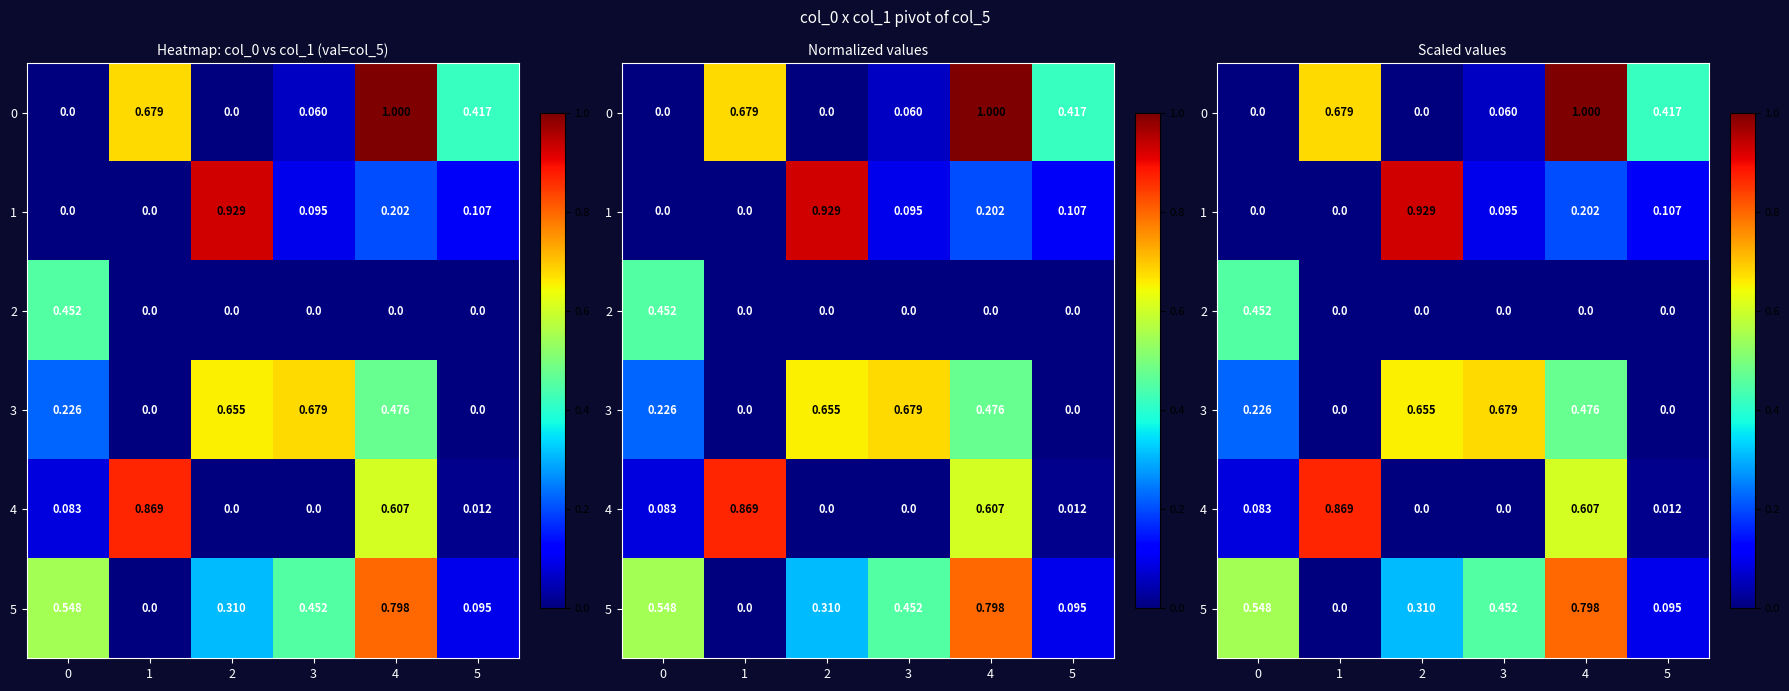

The value of 0 at 2 is 0.5. True or false?

False